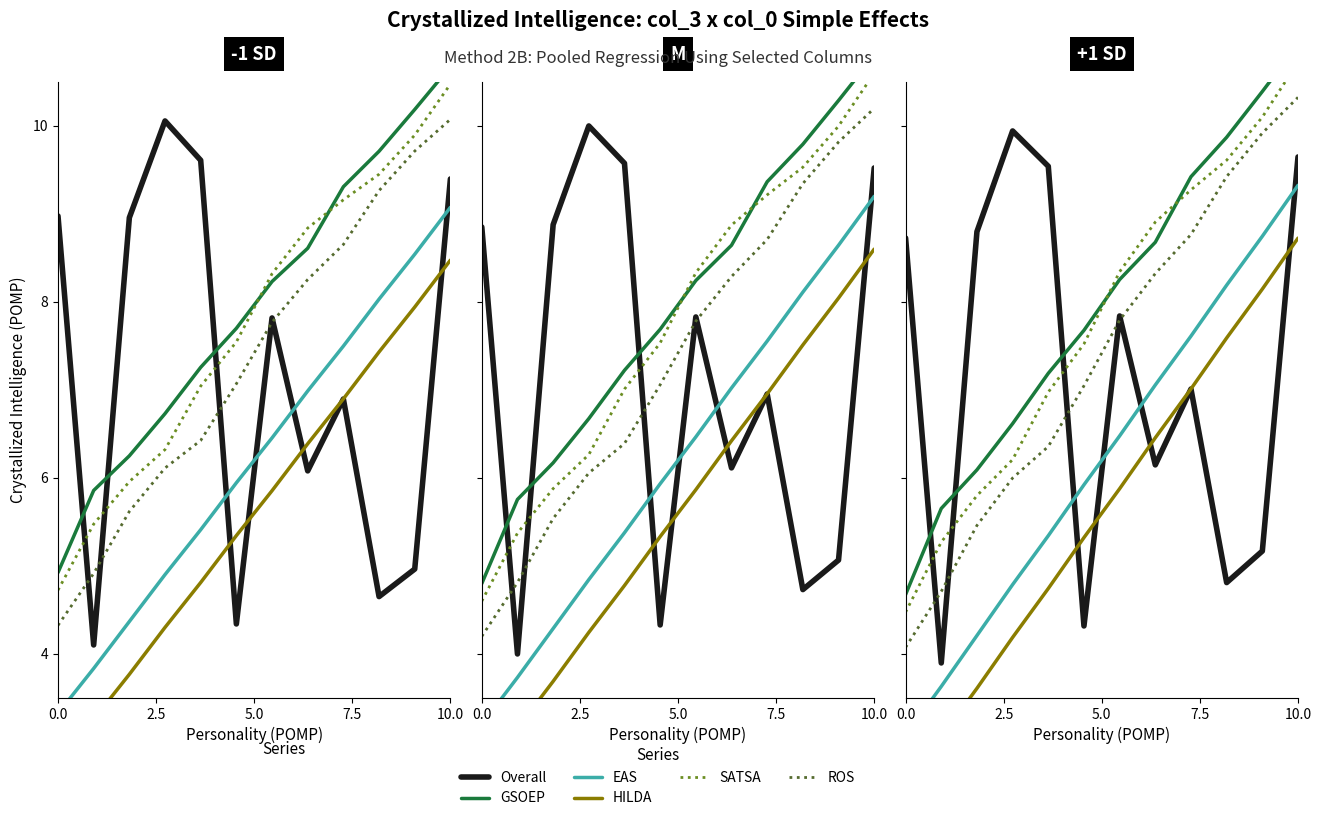

Count the number of data series in this chart.

6